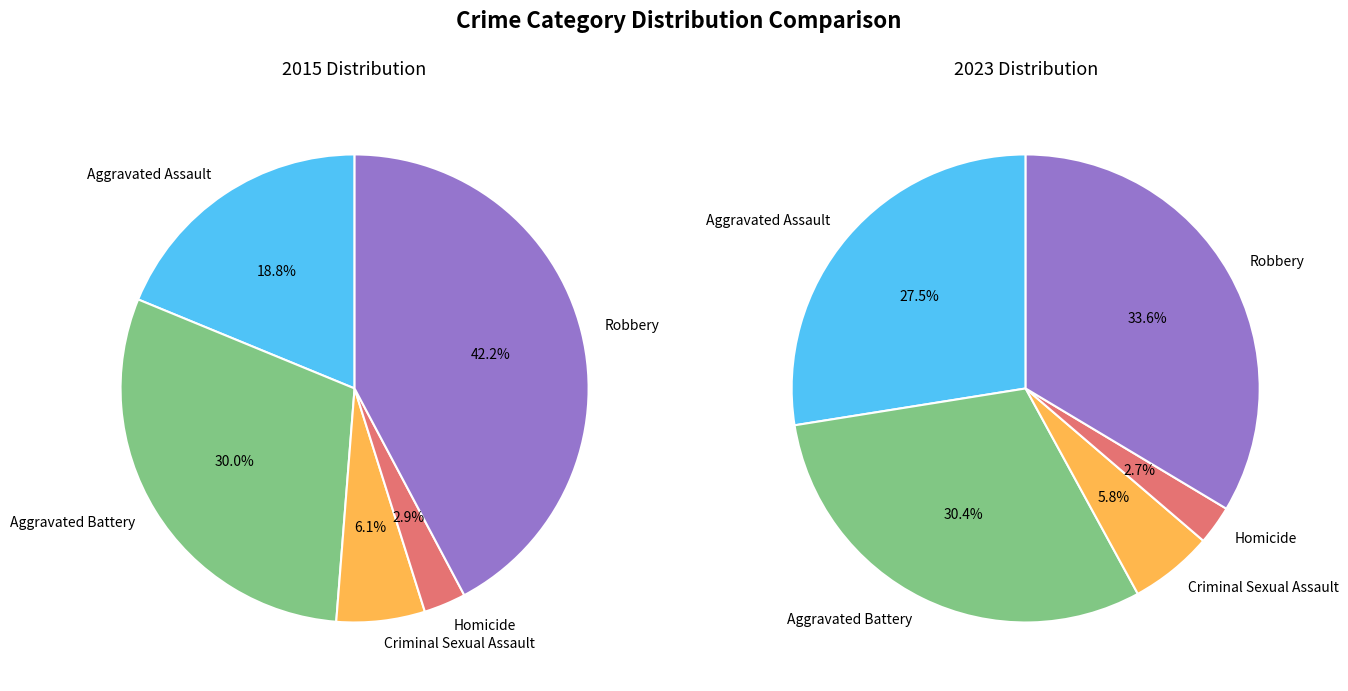

Does any single category account for the majority?

No